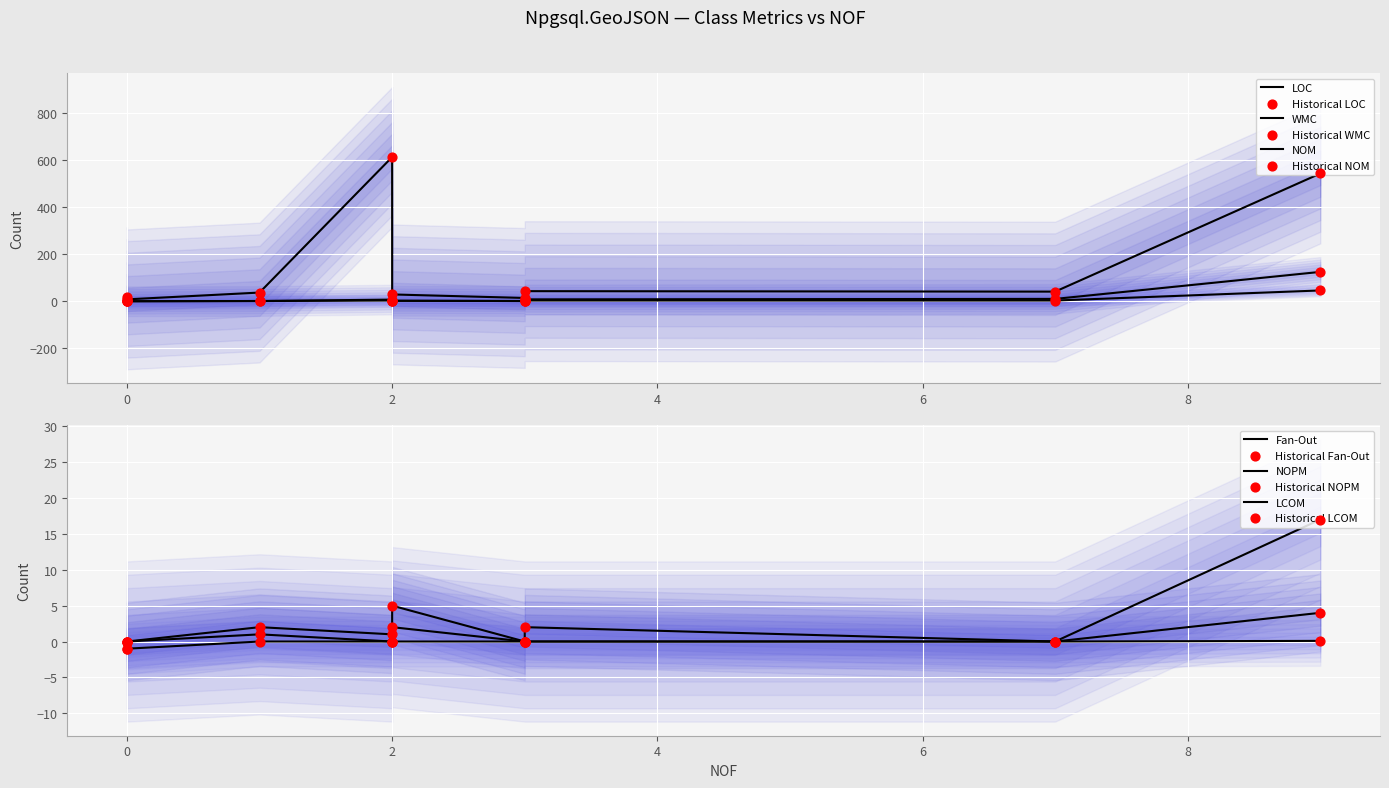

Which series has the widest spread of Y values?

LOC